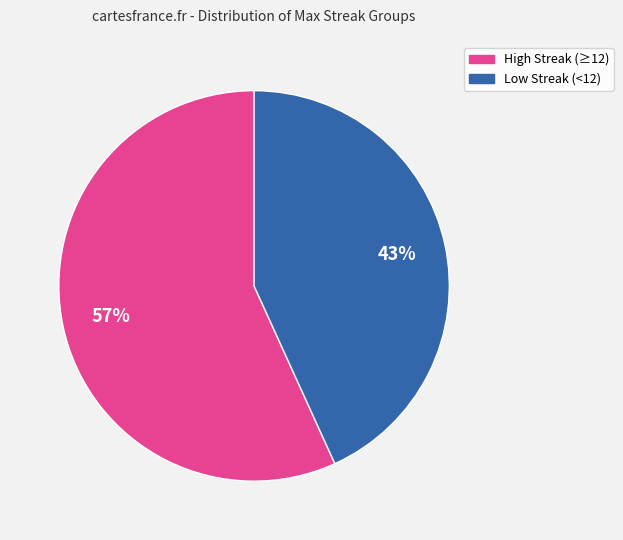

To the nearest percent, what is the average slice percentage?

50%